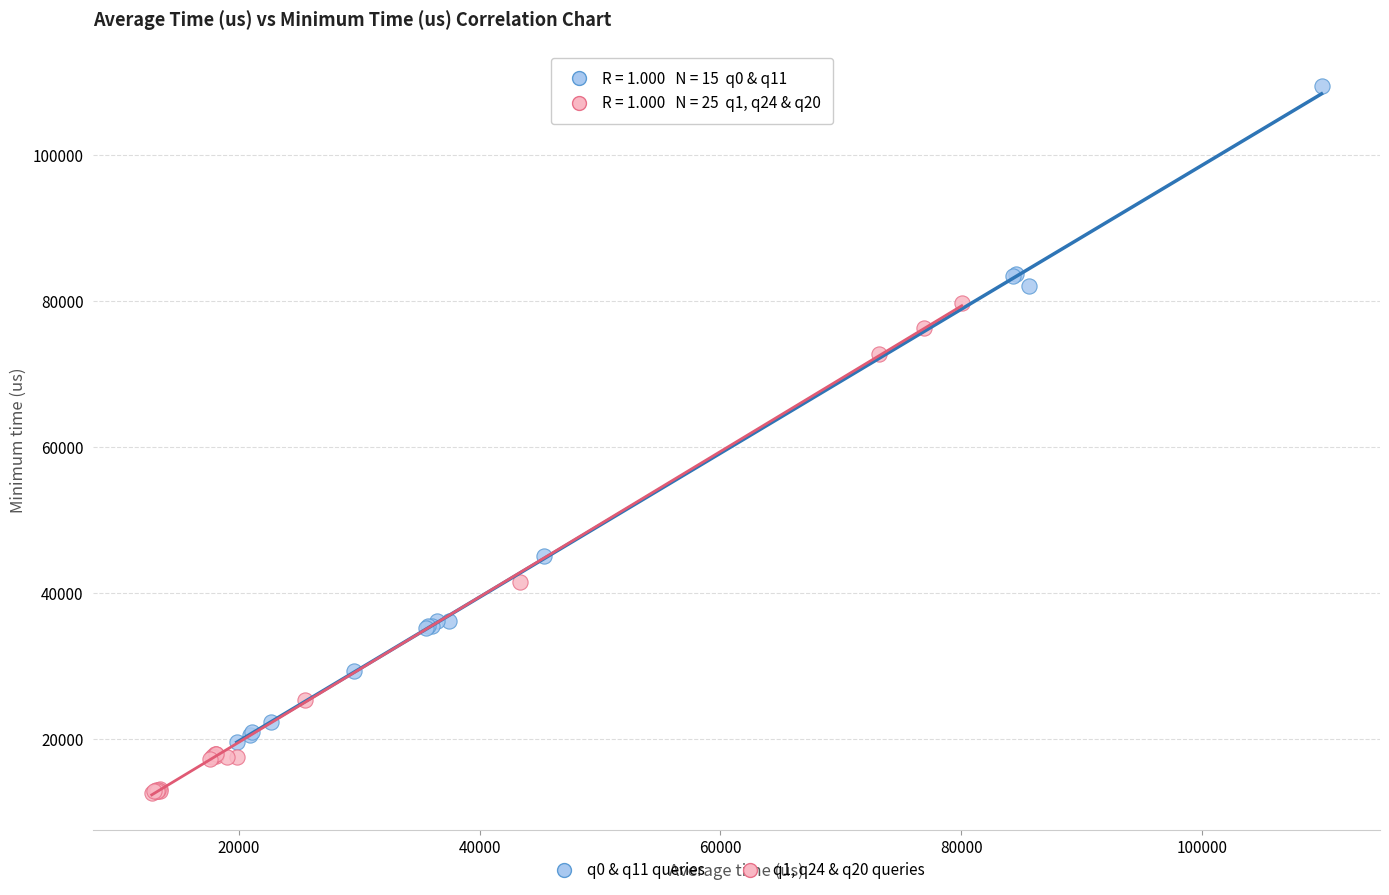

Which series contains the lowest Y value?

q1, q24 & q20 queries